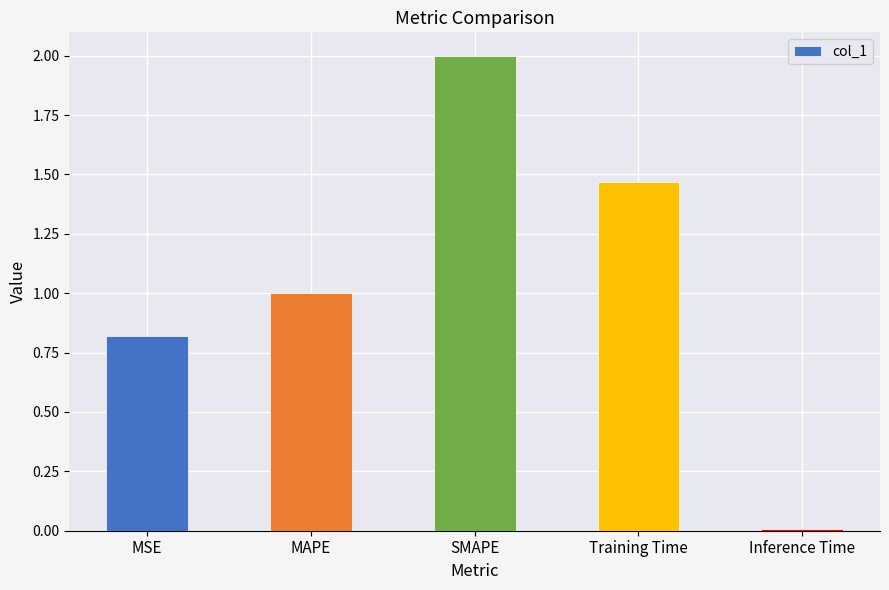

Rank the categories by value from highest to lowest.

SMAPE, Training Time, MAPE, MSE, Inference Time